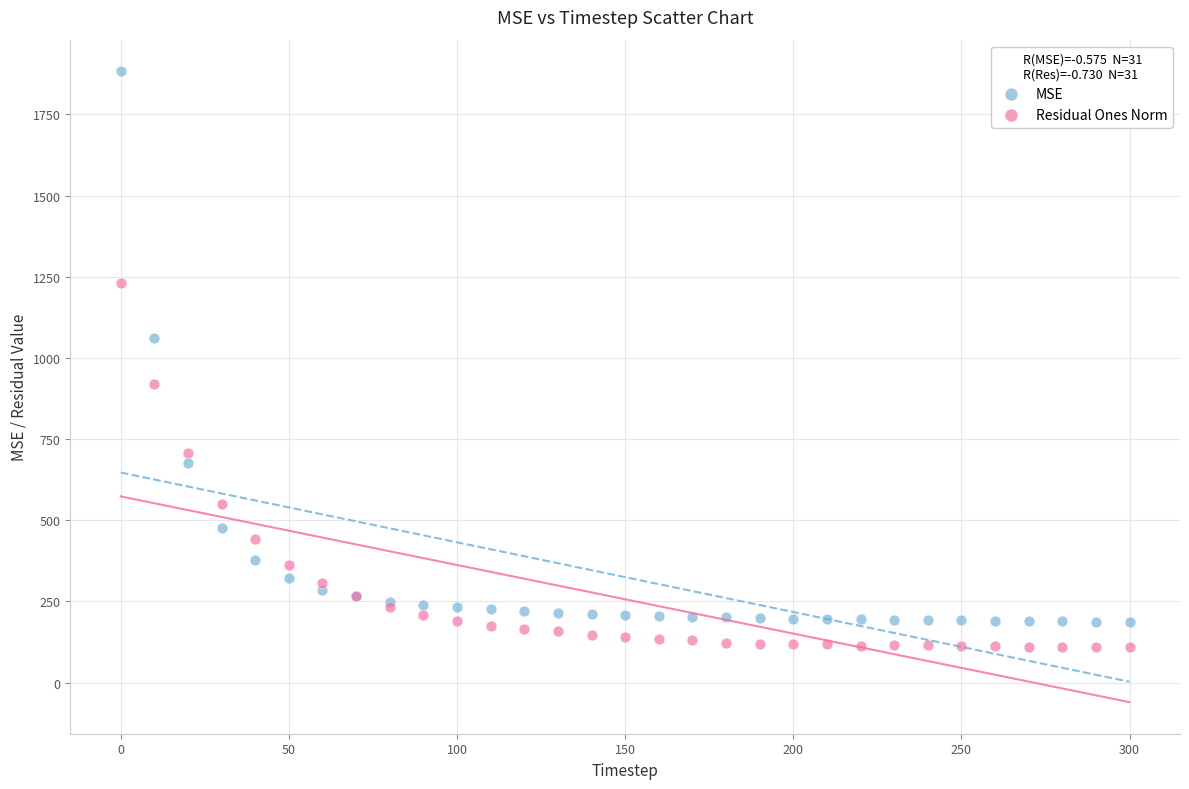

In the MSE series, what Y value is closest to 1034?

1062.0